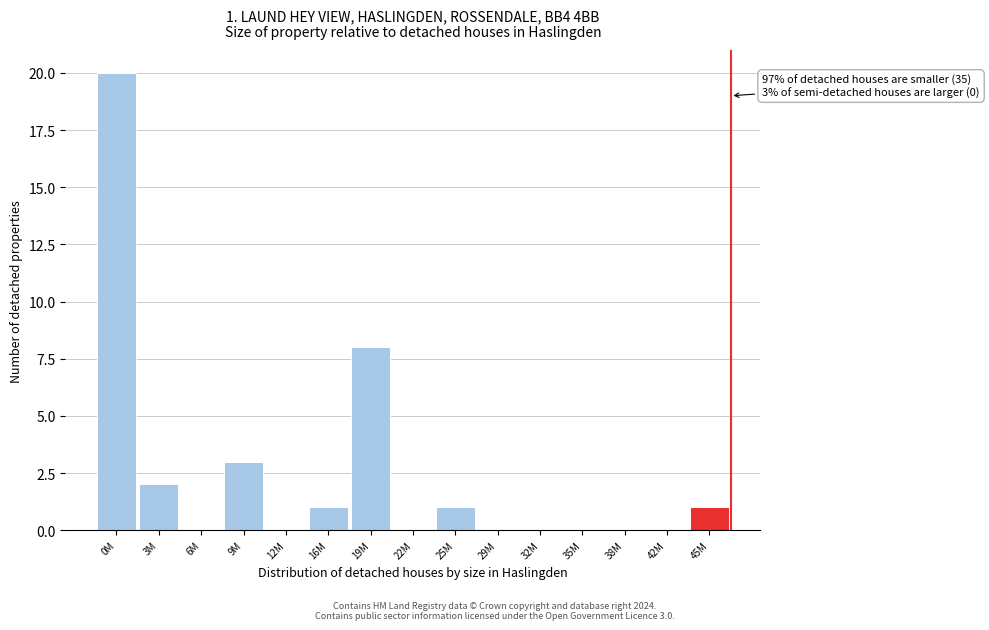

Reading right to left, extract all data points from this chart.

45M=1	42M=0	38M=0	35M=0	32M=0	29M=0	25M=1	22M=0	19M=8	16M=1	12M=0	9M=3	6M=0	3M=2	0M=20